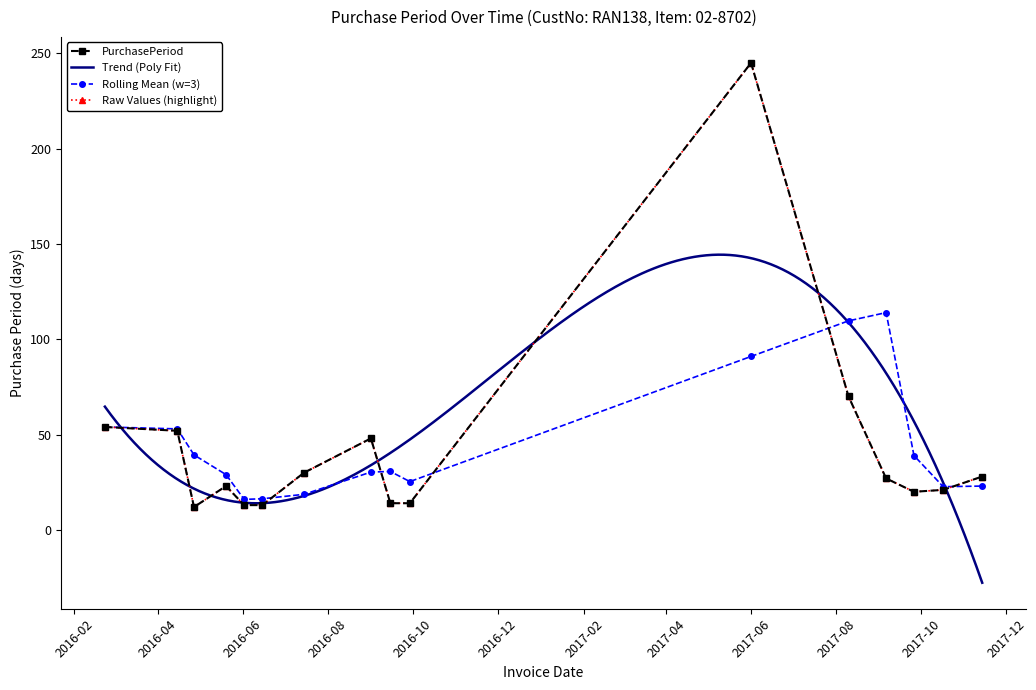

What is the difference between the values at 2017-10-17 and 2016-04-15?

31